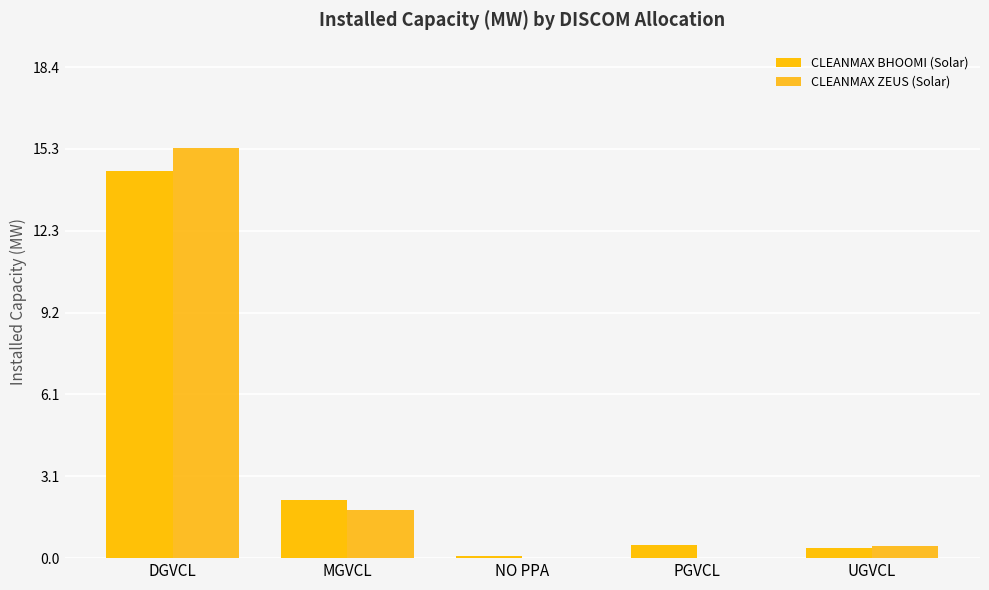

What are all the series names shown in the legend?

CLEANMAX BHOOMI (Solar), CLEANMAX ZEUS (Solar)